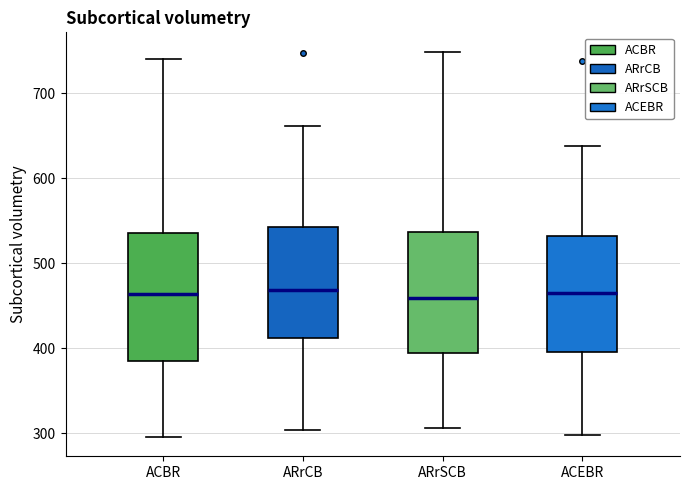

Reading left to right, read every box against the y-axis: the position of its median line, the range the box covers, and the ends of its whiskers. The values are not printed on the chart, so give them approximately, as read against the axis.

ACBR: median 460, box 380 to 540, whiskers 300 to 740
ARrCB: median 470, box 410 to 540, whiskers 300 to 660
ARrSCB: median 460, box 390 to 540, whiskers 310 to 750
ACEBR: median 460, box 400 to 530, whiskers 300 to 640